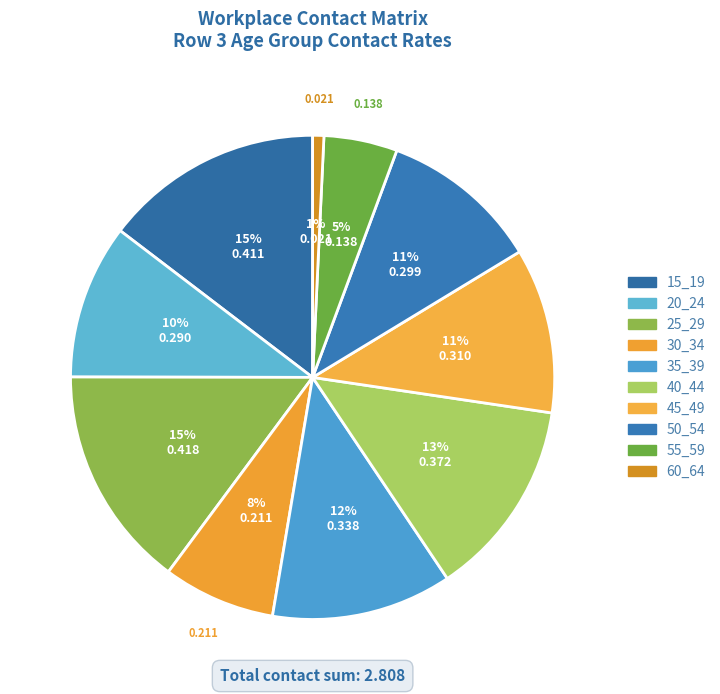

How many segments does this pie chart have?

10